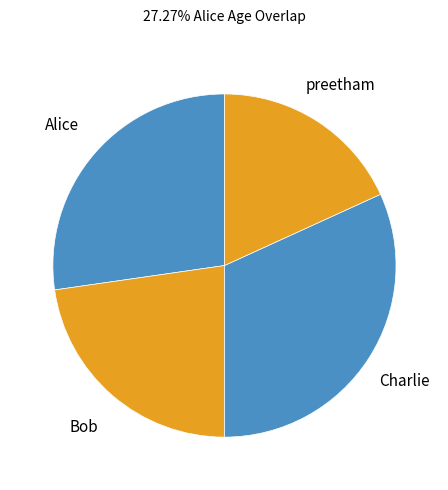

What is the largest slice in the pie chart?

Charlie